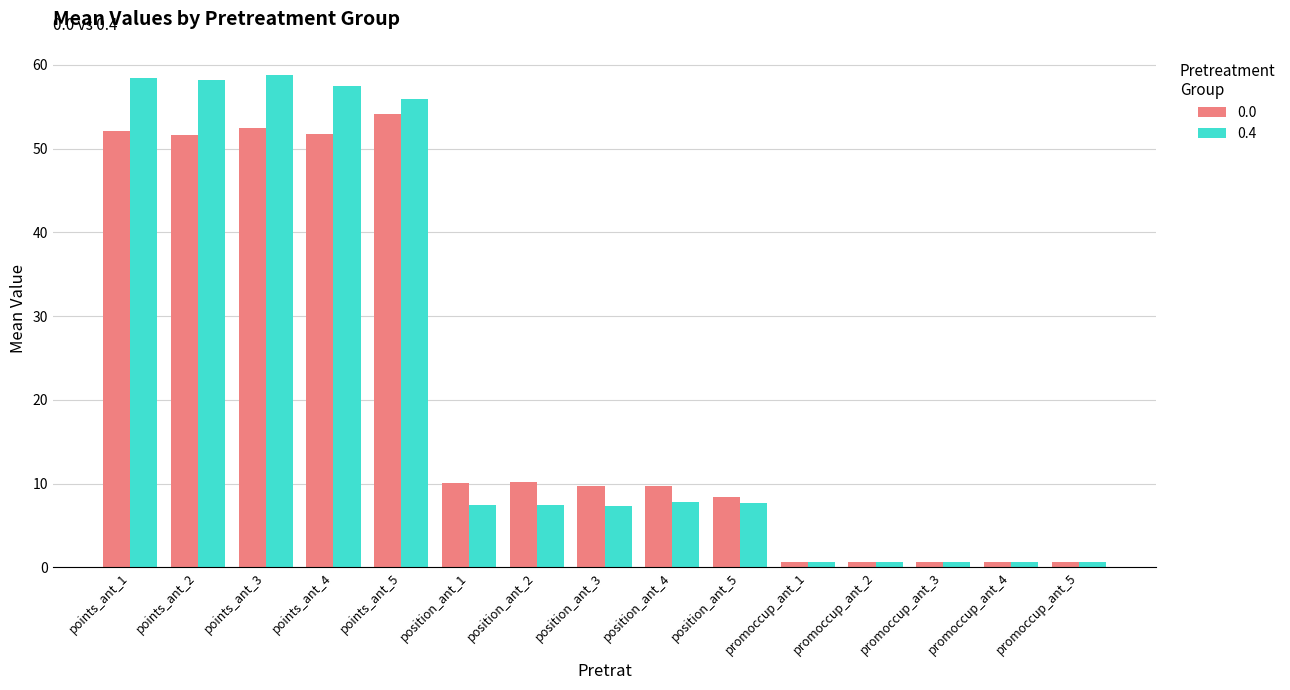

Is the value of 0.0 at position_ant_3 greater than the value of 0.4 at points_ant_4?

No